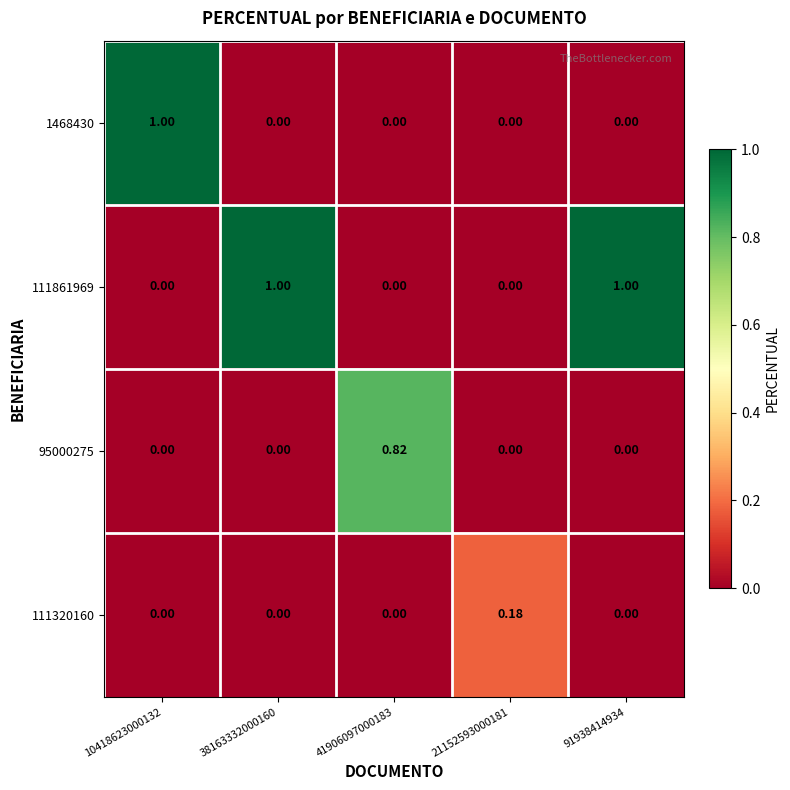

Is the value of 95000275 at 21152593000181 greater than the value of 111861969 at 38163332000160?

No